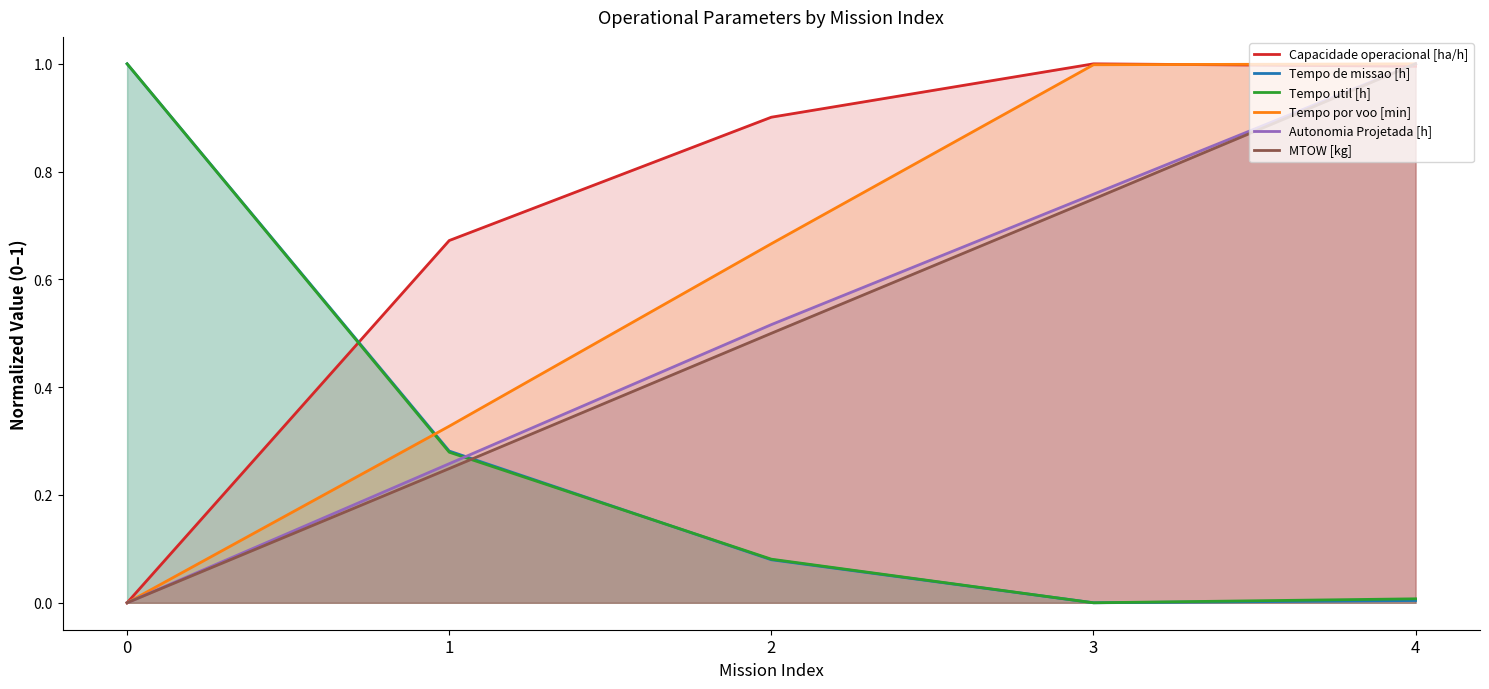

Which series has the largest range (max minus min)?

Tempo por voo [min]